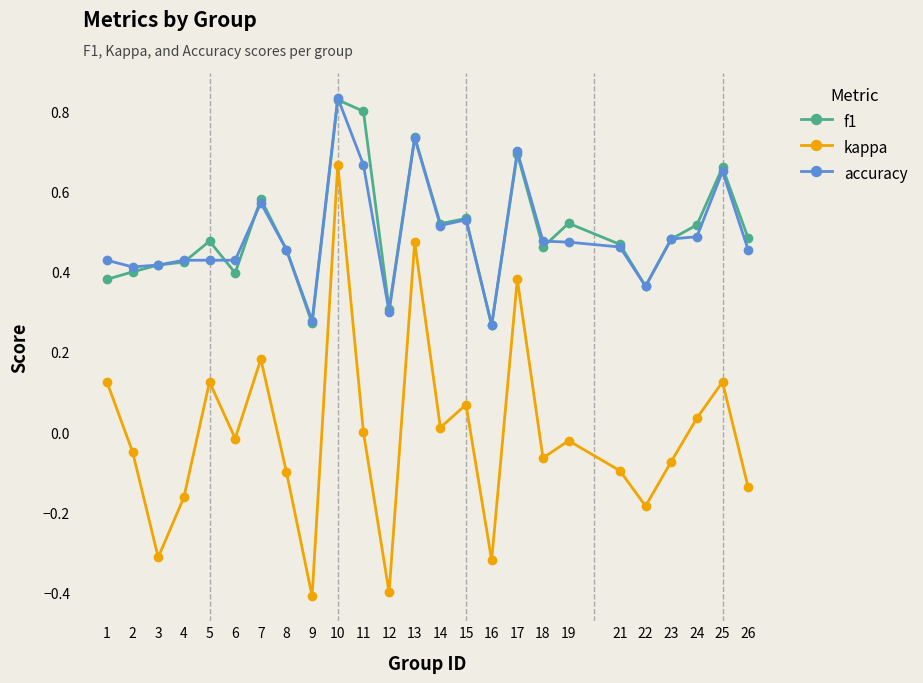

What is the total value across all series at 17?

1.8